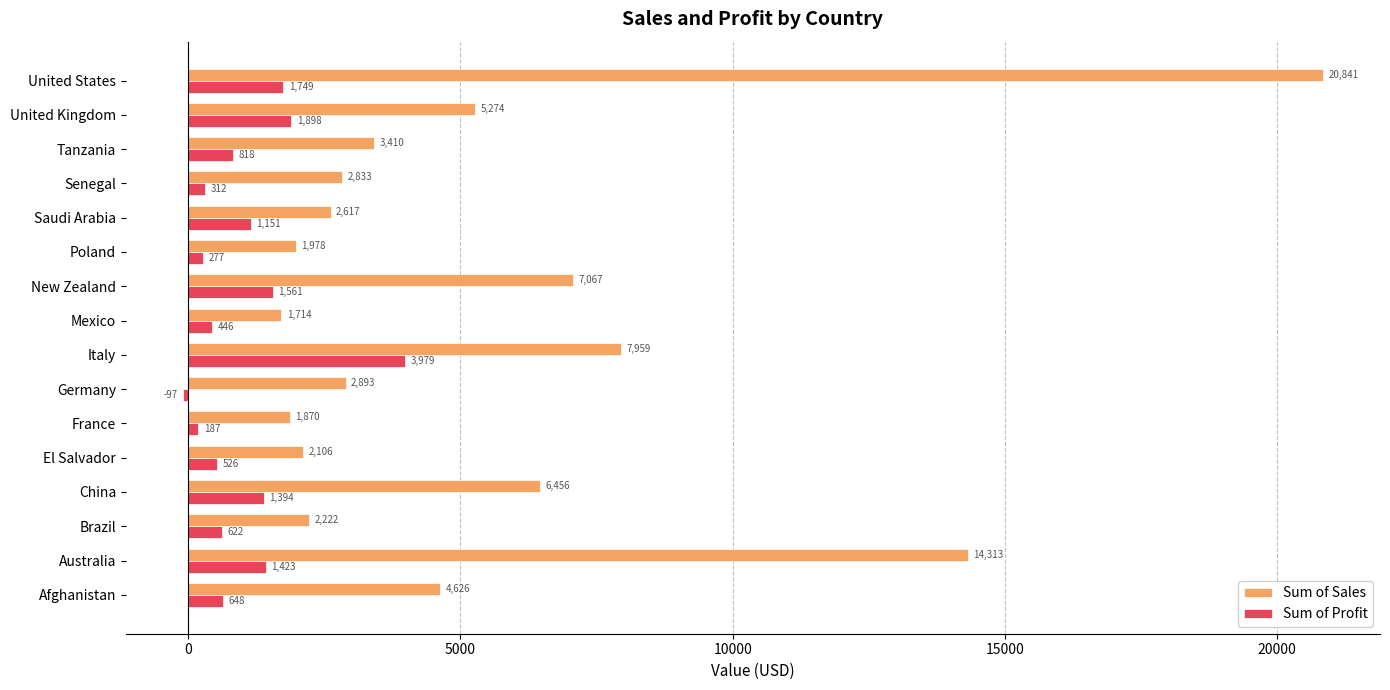

At which category is the sum across all series the highest?

United States